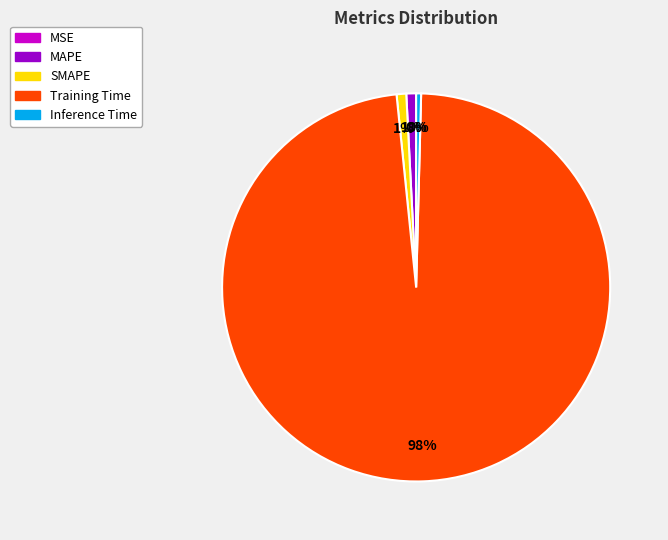

To the nearest percent, what portion does Training Time represent?

98%